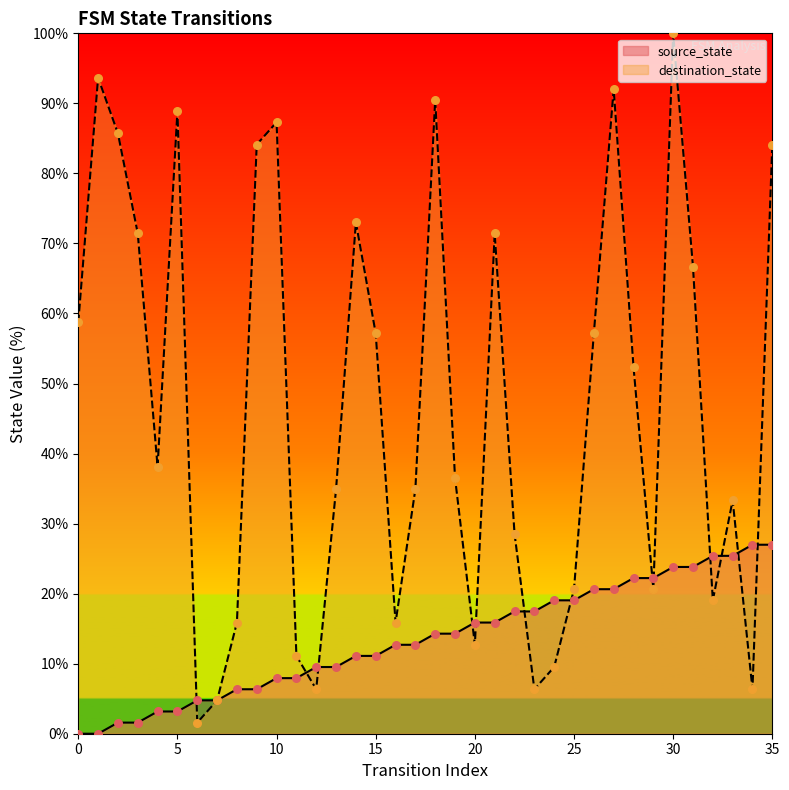

At how many categories does at least one series exceed 85?

7